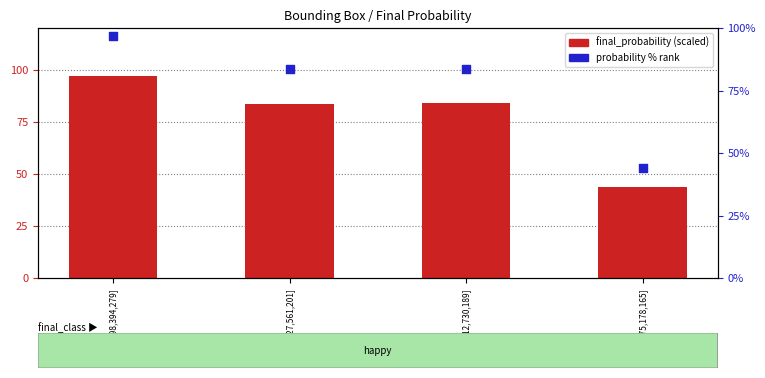

Is the value of probability % rank at [653,112,730,189] greater than the value of final_probability at [88,75,178,165]?

Yes